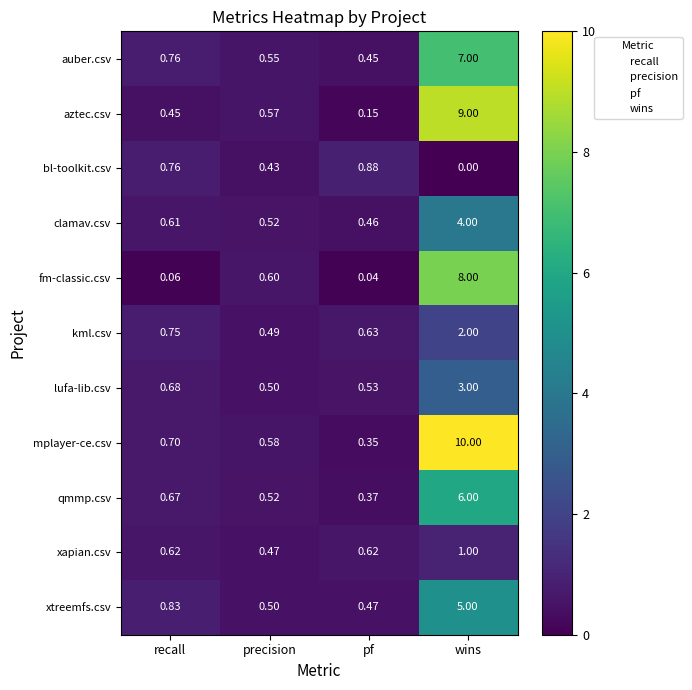

List the series in order of their peak value, lowest first.

bl-toolkit.csv, xapian.csv, kml.csv, lufa-lib.csv, clamav.csv, xtreemfs.csv, qmmp.csv, auber.csv, fm-classic.csv, aztec.csv, mplayer-ce.csv